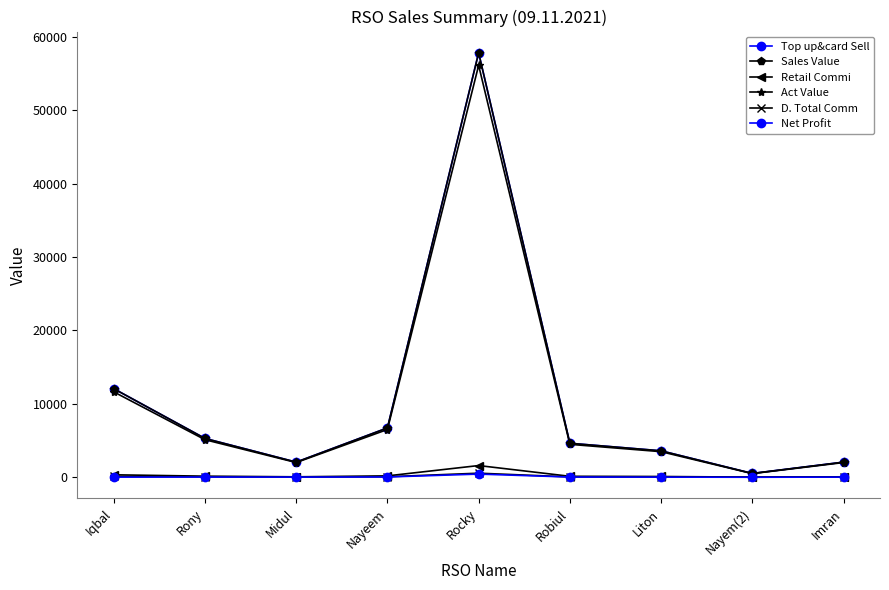

Between Nayeem and Imran, which series saw the biggest shift?

Top up&card Sell